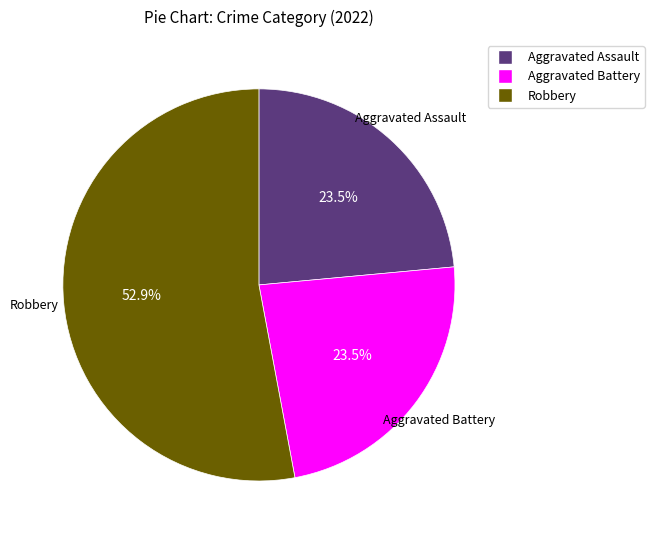

Is there any slice that represents more than half of the pie?

Yes